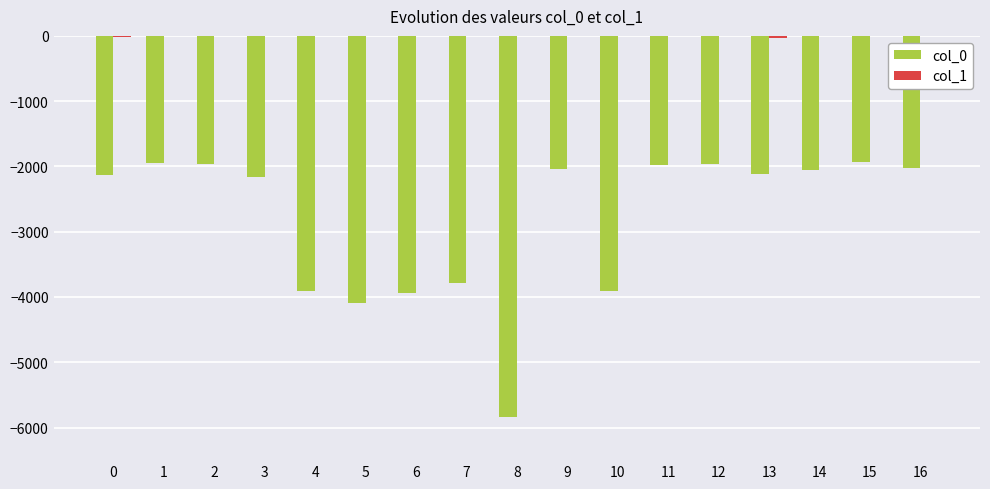

What is the total value across all series at 3?

-2167